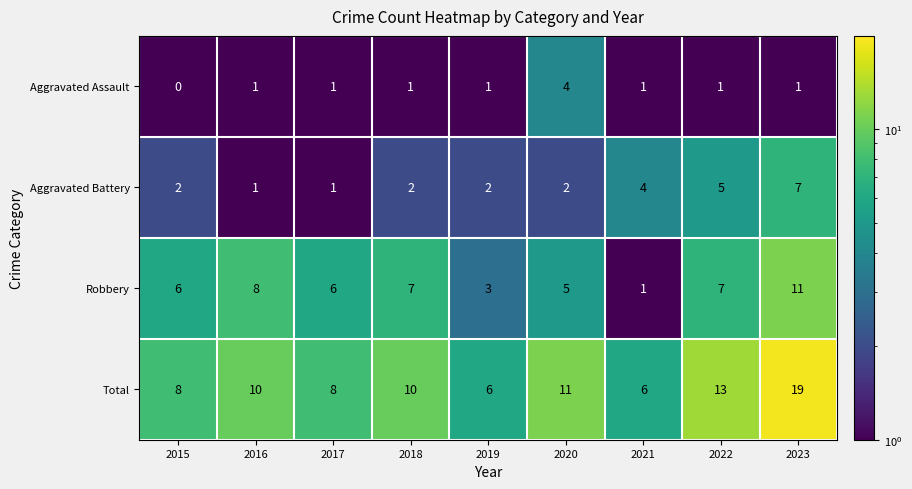

Rank the series at 2022 from lowest to highest value.

Aggravated Assault, Aggravated Battery, Robbery, Total